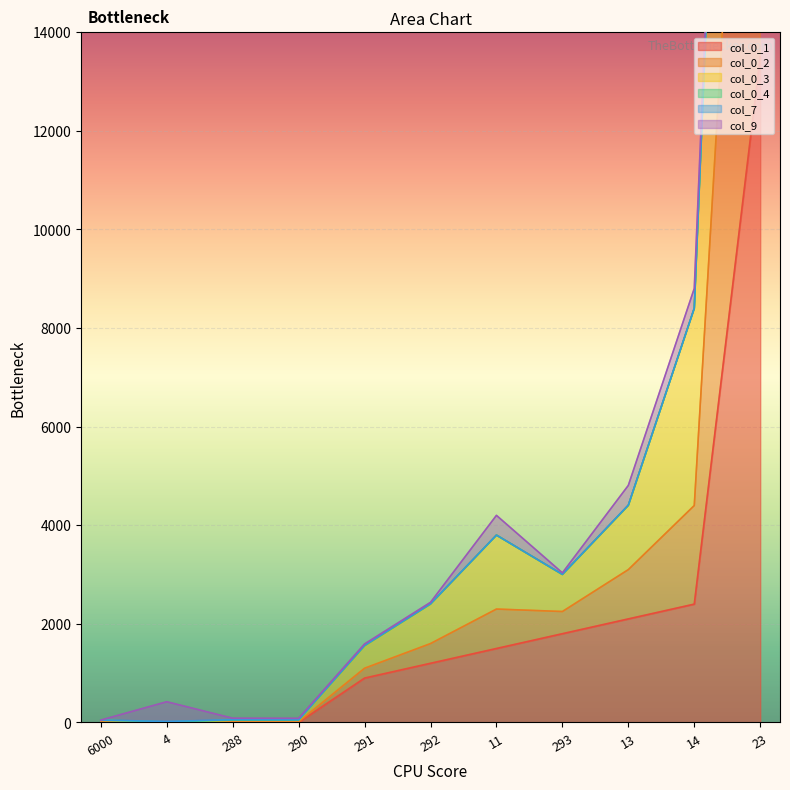

Is it true that col_0_1 equals 1800 at 292?

False